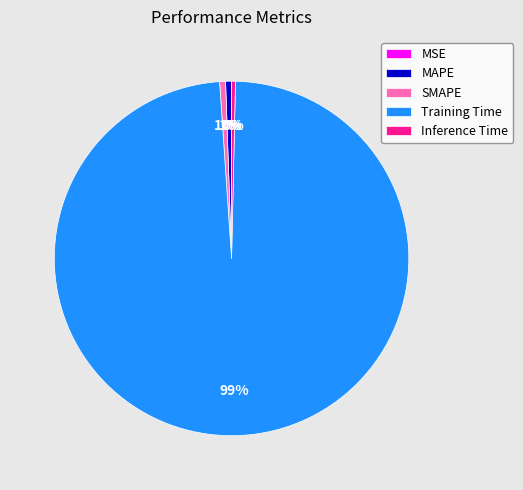

The Inference Time slice represents 0% of the pie. True or false?

True